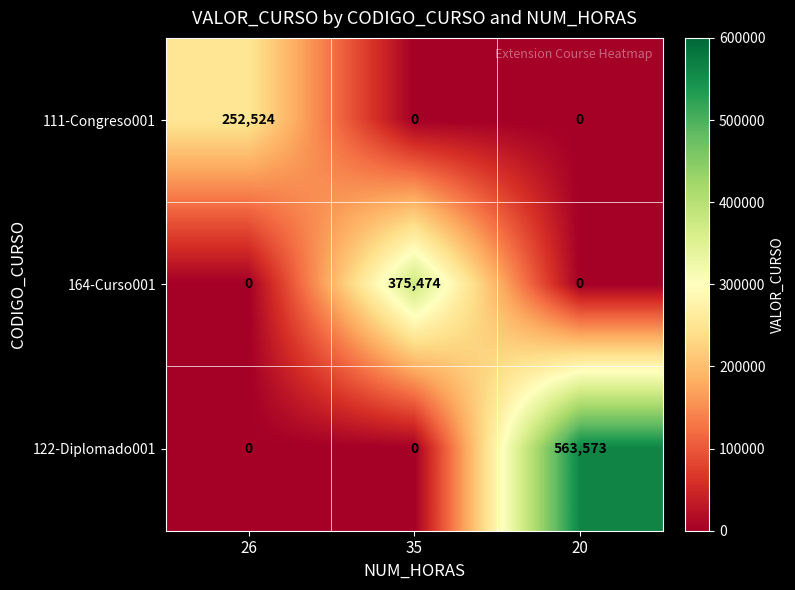

What is the difference between the maximum and minimum values in the 122-Diplomado001 series?

563573